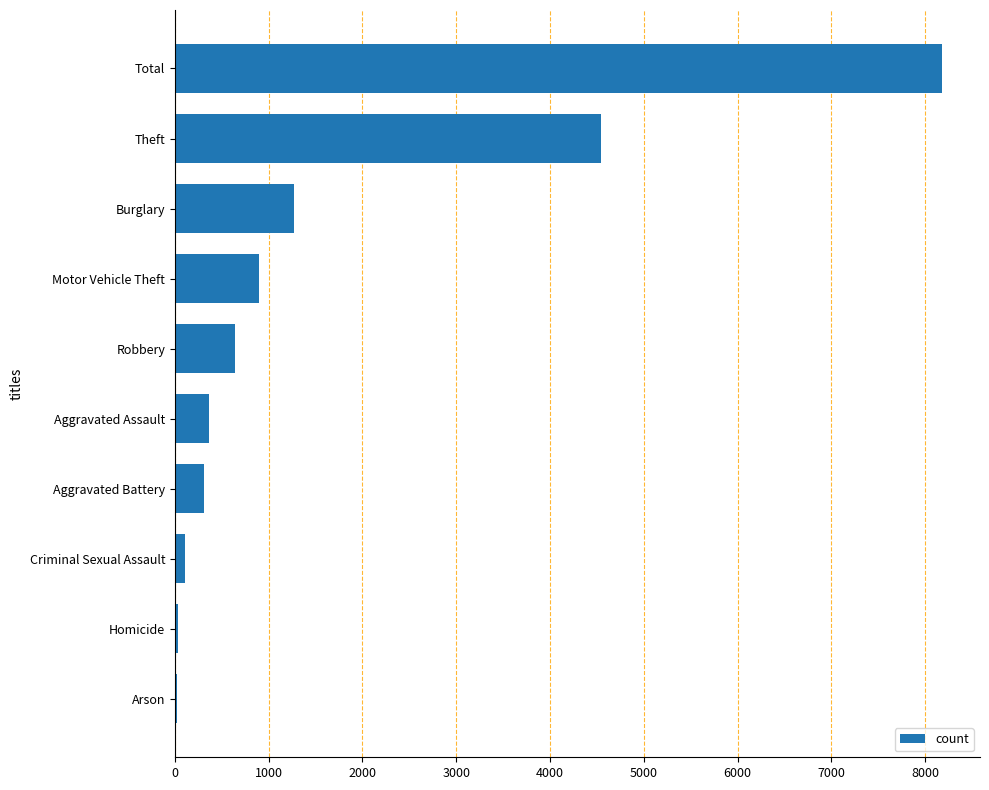

What is the sum of all values?

16354